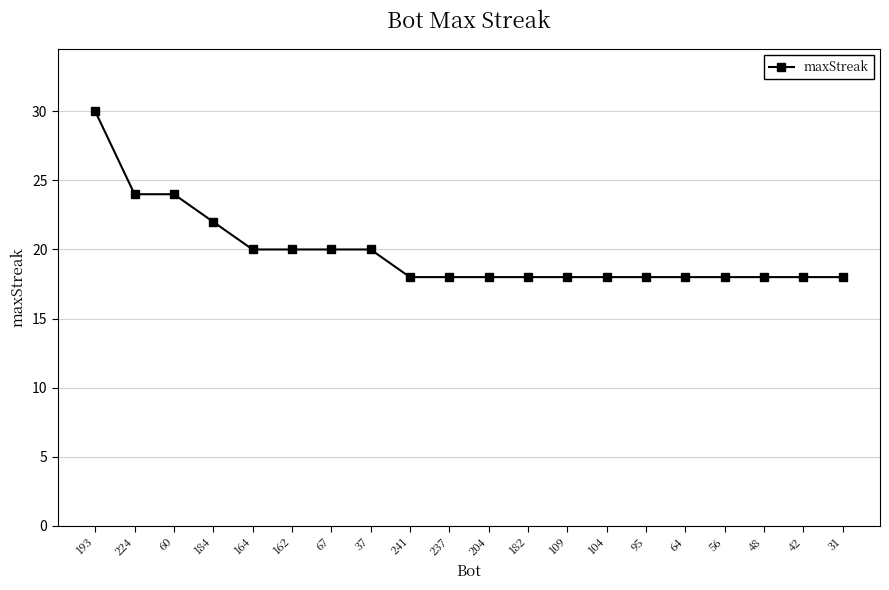

Reading left to right, what are all the values shown in this chart?

30	24	24	22	20	20	20	20	18	18	18	18	18	18	18	18	18	18	18	18